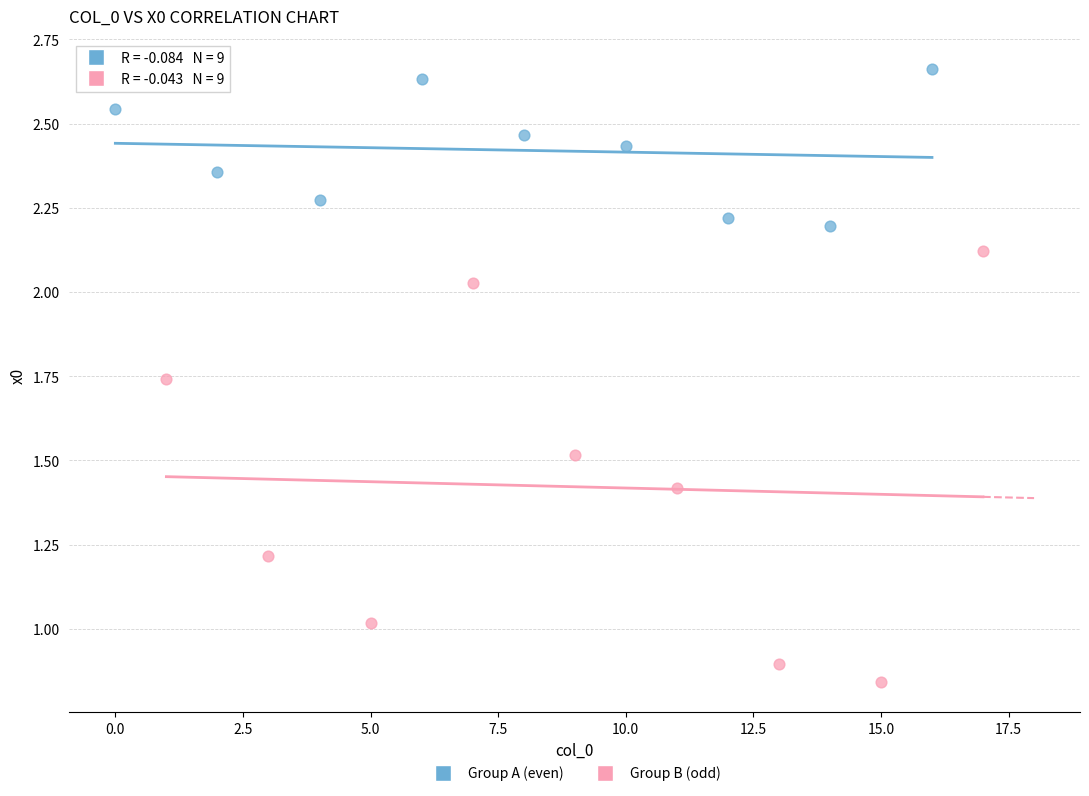

Which series reaches the minimum Y coordinate?

Group B (odd)